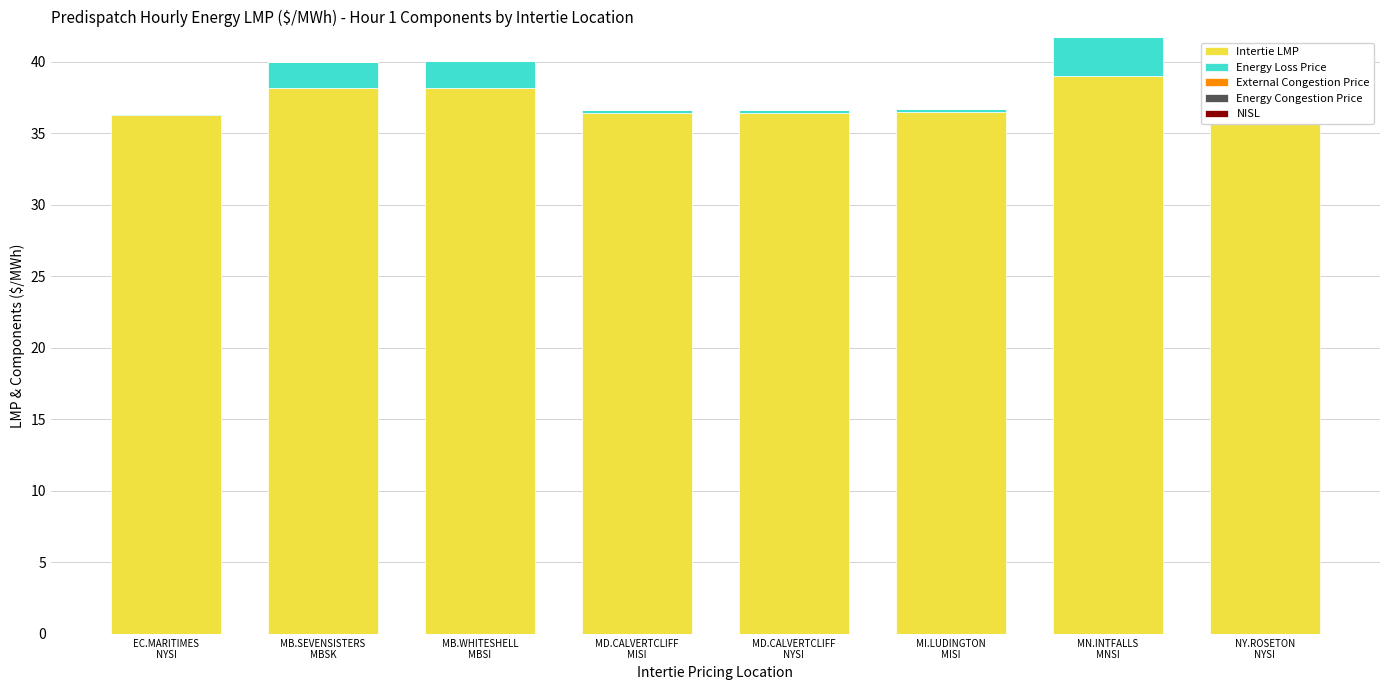

What is the approximate value of Intertie LMP at MB.SEVENSISTERS
MBSK?

38.1